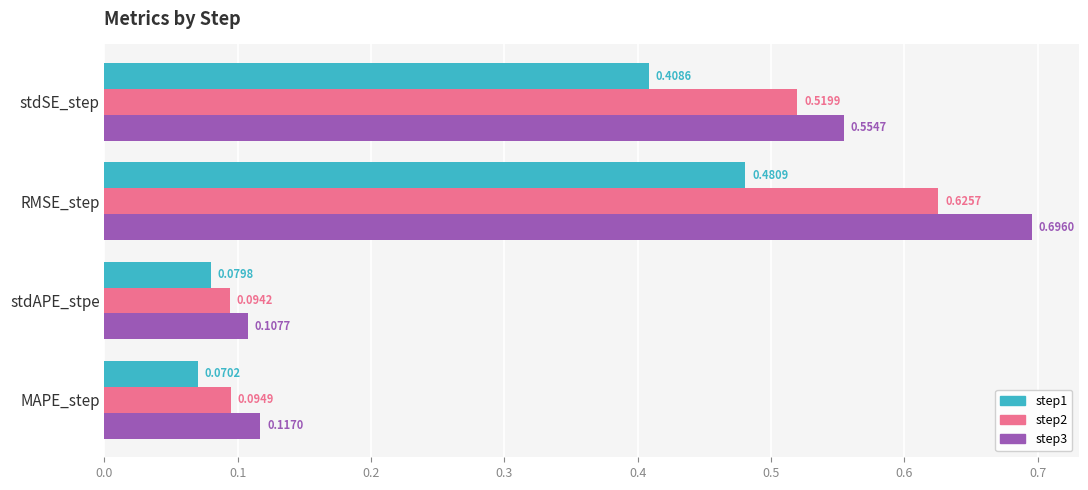

Which series has the largest total across all categories?

step3